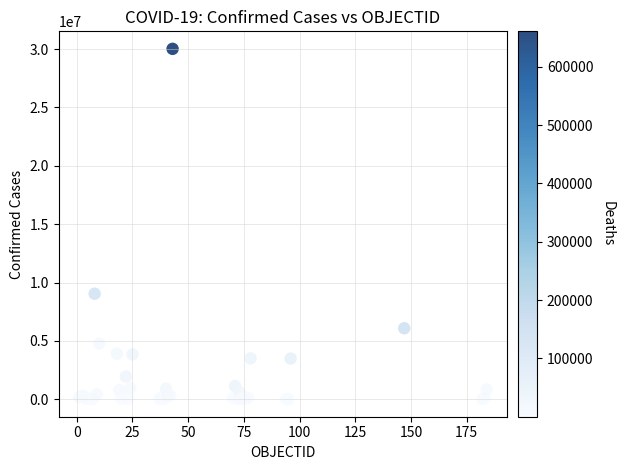

What Y value in the scatter plot is closest to 15011352?

9043098